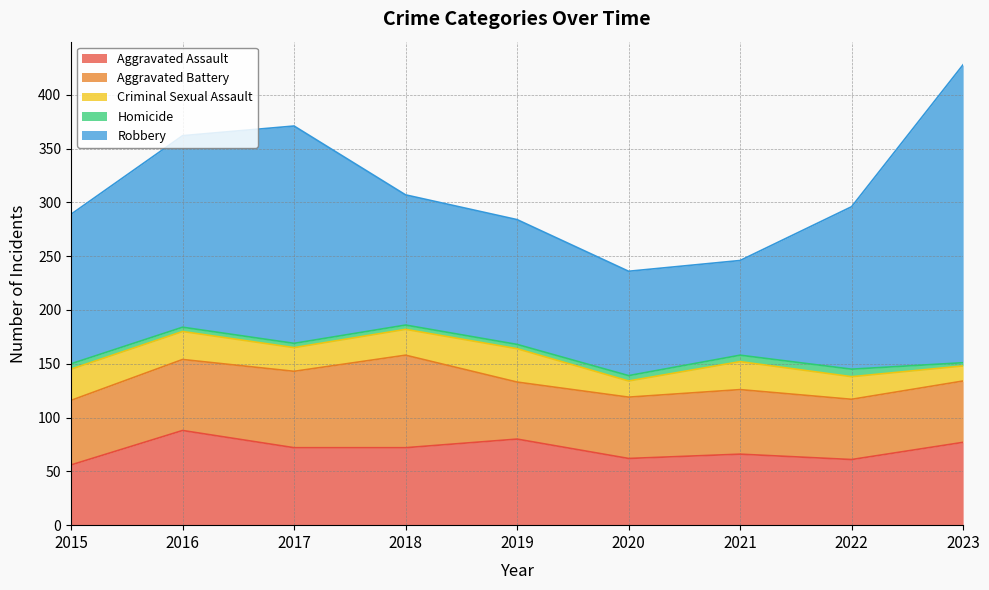

What are all the series names shown in the legend?

Aggravated Assault, Aggravated Battery, Criminal Sexual Assault, Homicide, Robbery